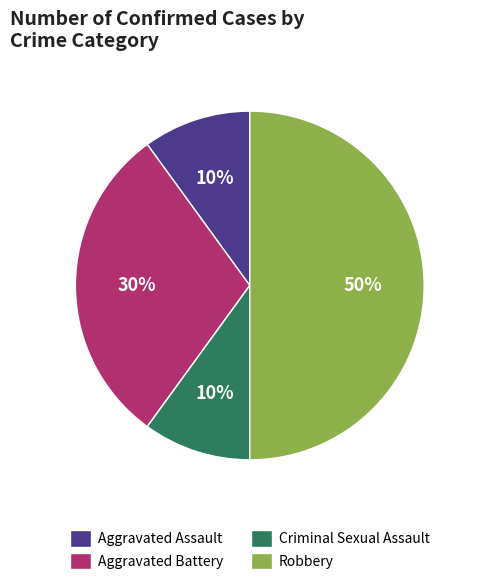

True or false: Robbery accounts for 50% of the total.

True